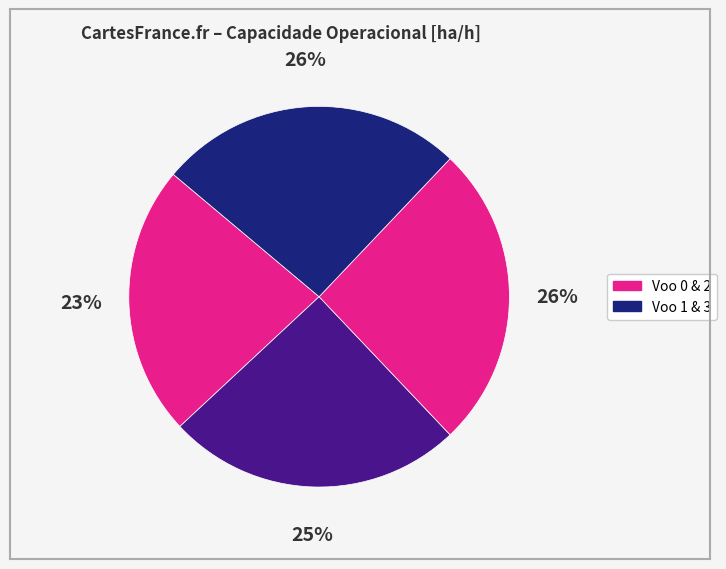

Rank the categories by value from highest to lowest.

3, 2, 1, 0